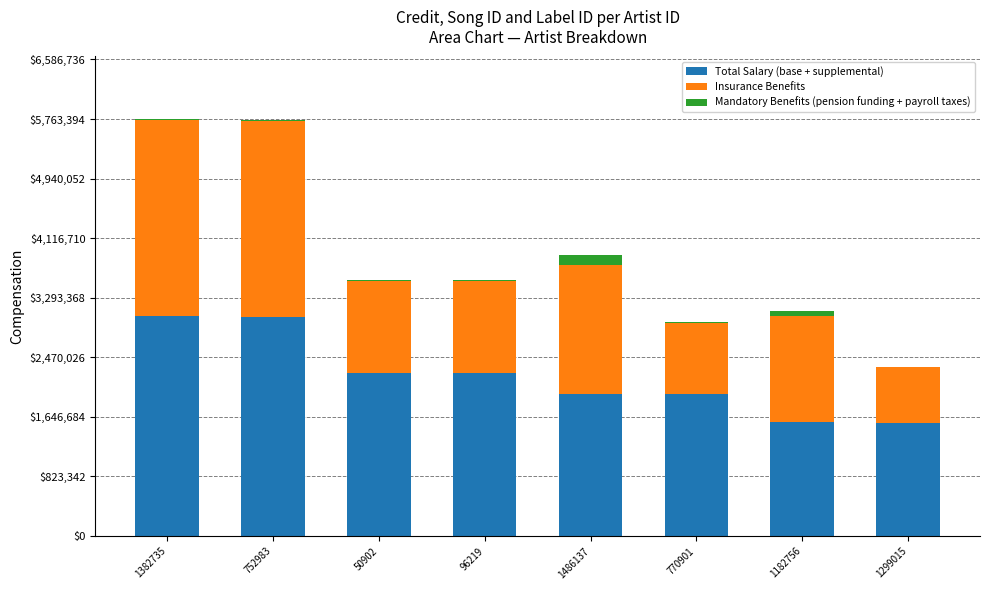

The Total Salary (base + supplemental) series shows 2051553 at 1299015. True or false?

False